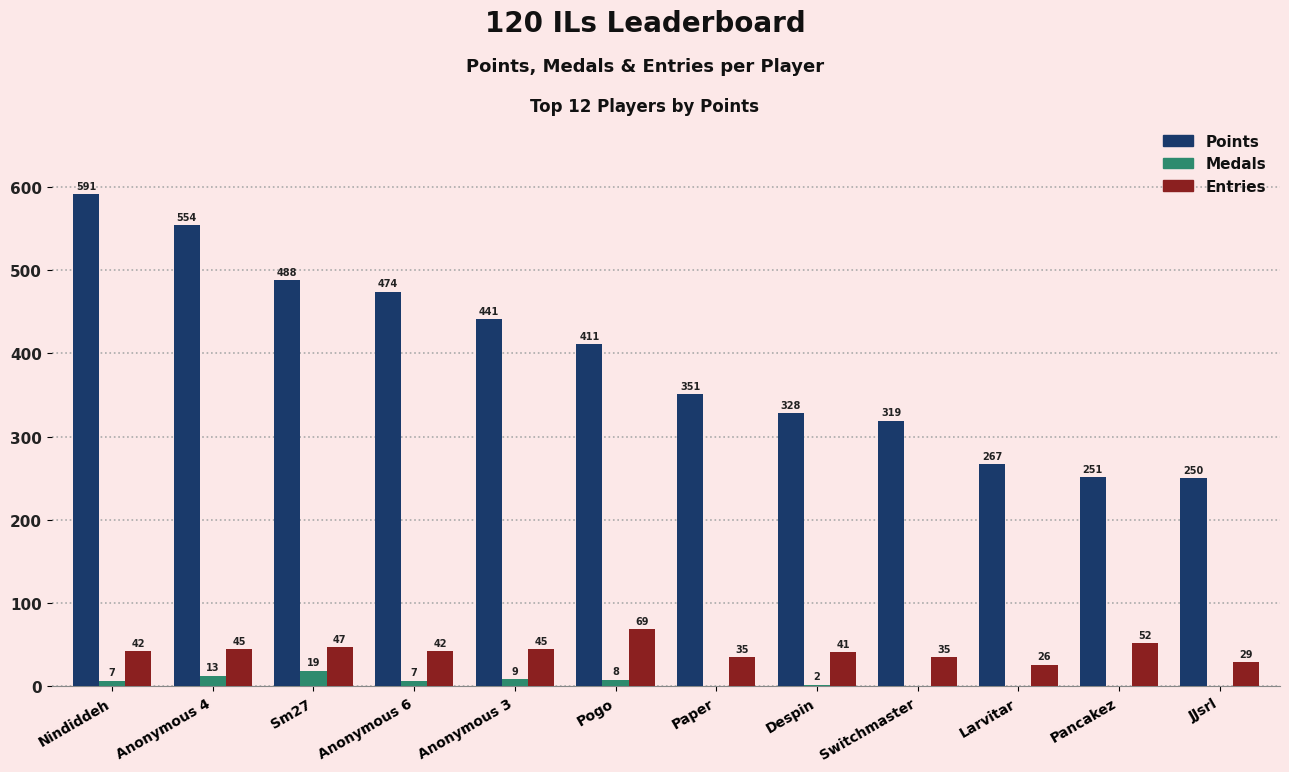

The value of Points at JJsrl is 416. True or false?

False